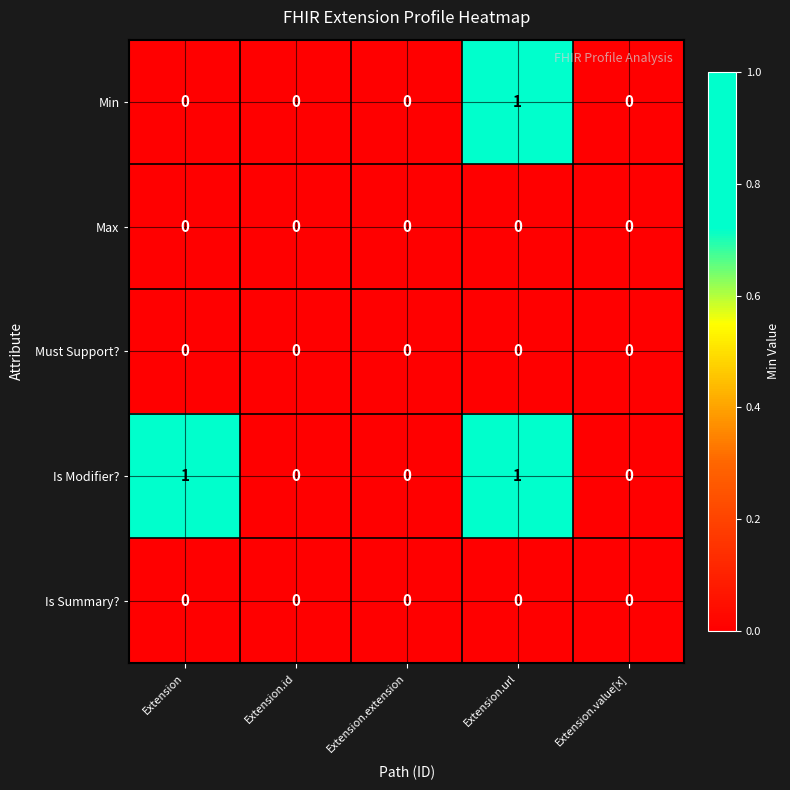

The value of Min at Extension.extension is 0. True or false?

True